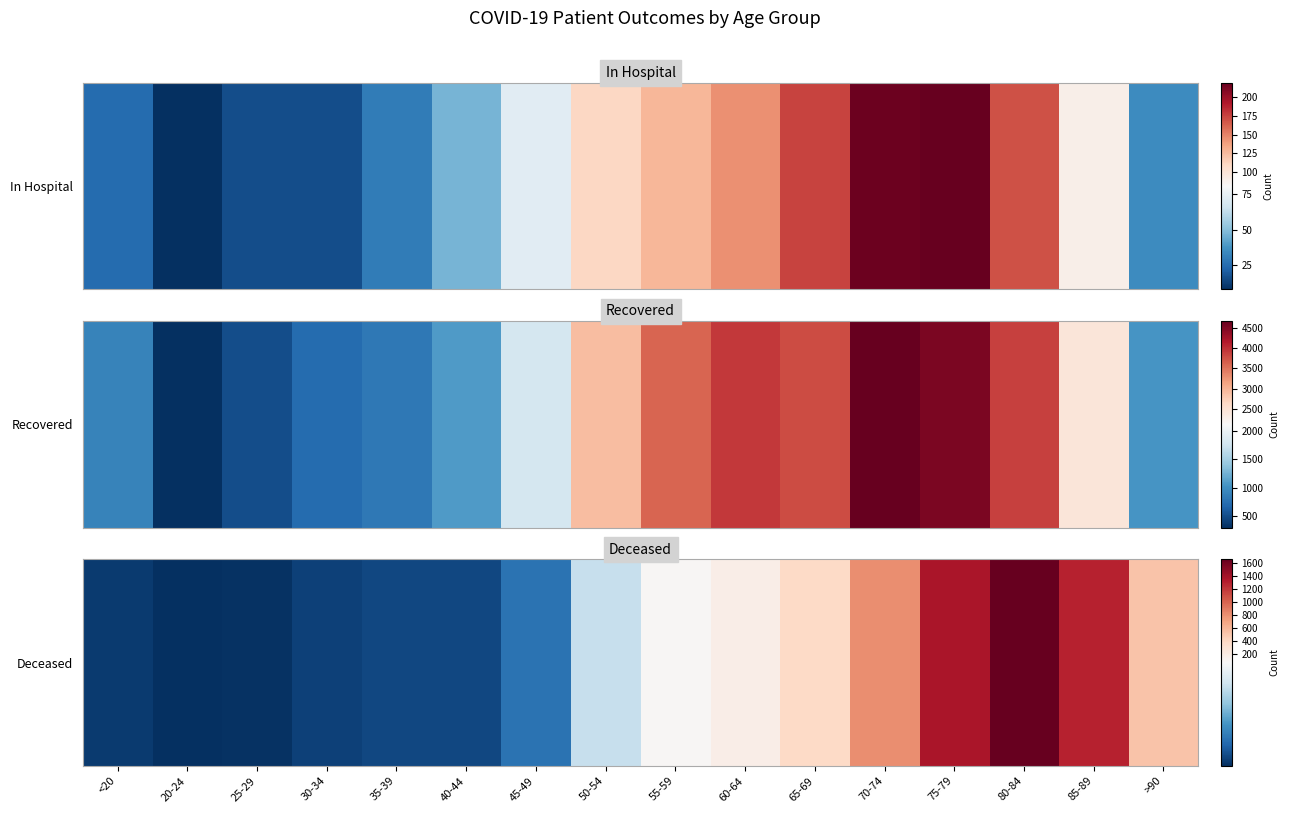

List the labels in order of value, largest first.

80-84, 75-79, 85-89, 70-74, >90, 65-69, 60-64, 55-59, 50-54, 45-49, 35-39, 40-44, 30-34, <20, 25-29, 20-24